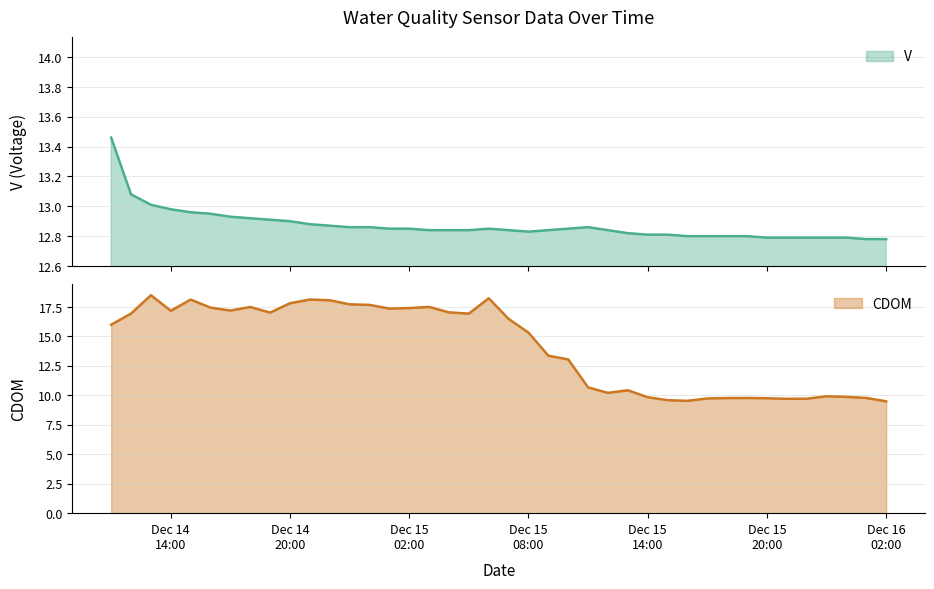

Reading left to right, list all the values displayed in this chart.

V: 13.5	13.1	13.0	13.0	13.0	12.9	12.9	12.9	12.9	12.9	12.9	12.9	12.9	12.9	12.8	12.8	12.8	12.8	12.8	12.8	12.8	12.8	12.8	12.8	12.9	12.8	12.8	12.8	12.8	12.8	12.8	12.8	12.8	12.8	12.8	12.8	12.8	12.8	12.8	12.8
CDOM: 16.0	16.9	18.5	17.2	18.1	17.4	17.2	17.5	17.0	17.8	18.1	18.1	17.7	17.7	17.3	17.4	17.5	17.0	16.9	18.2	16.5	15.3	13.4	13.0	10.7	10.2	10.4	9.8	9.6	9.5	9.7	9.8	9.8	9.7	9.7	9.7	9.9	9.9	9.8	9.5